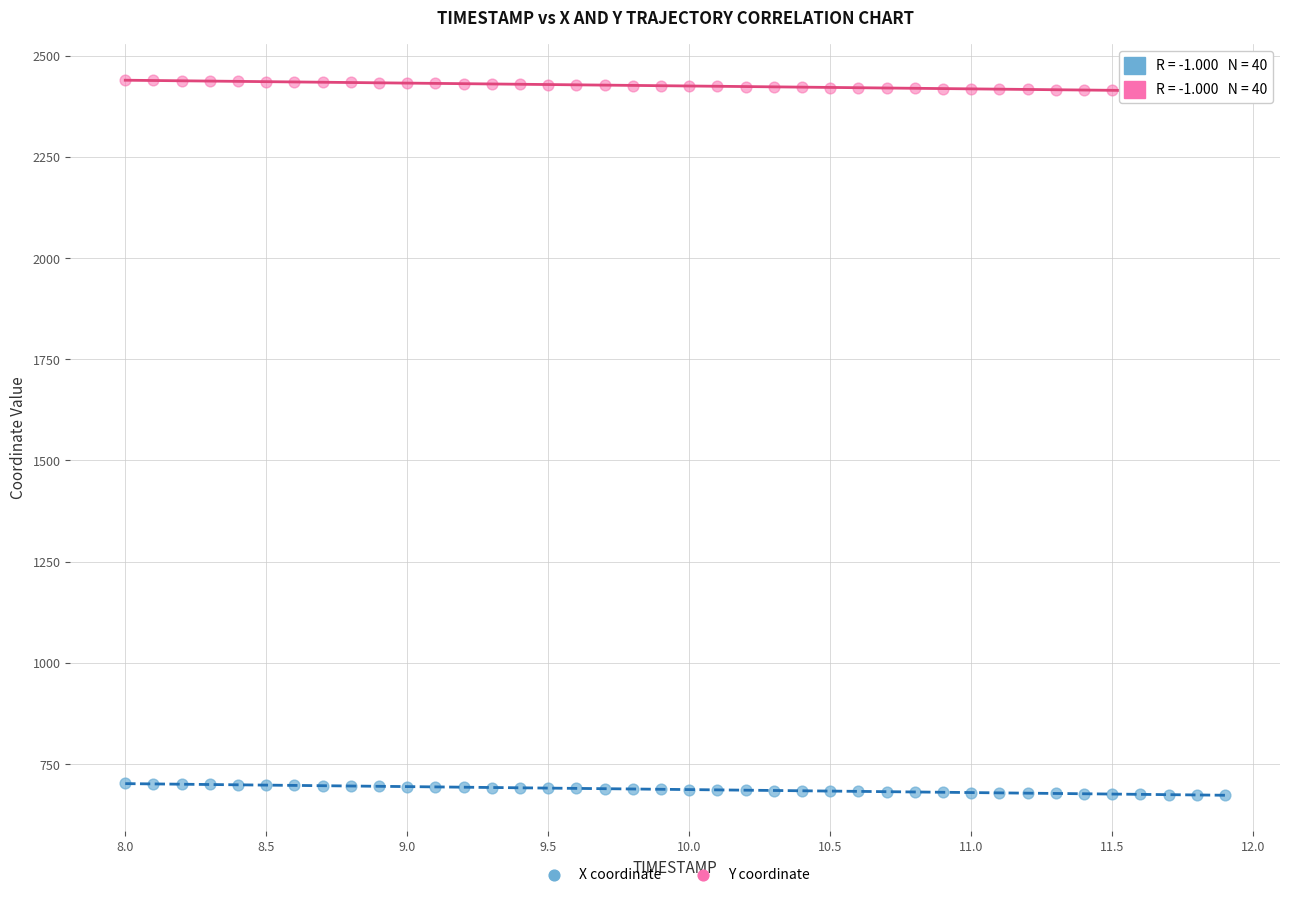

Across all data points, what is the range of Y values (max minus min)?

1766.0